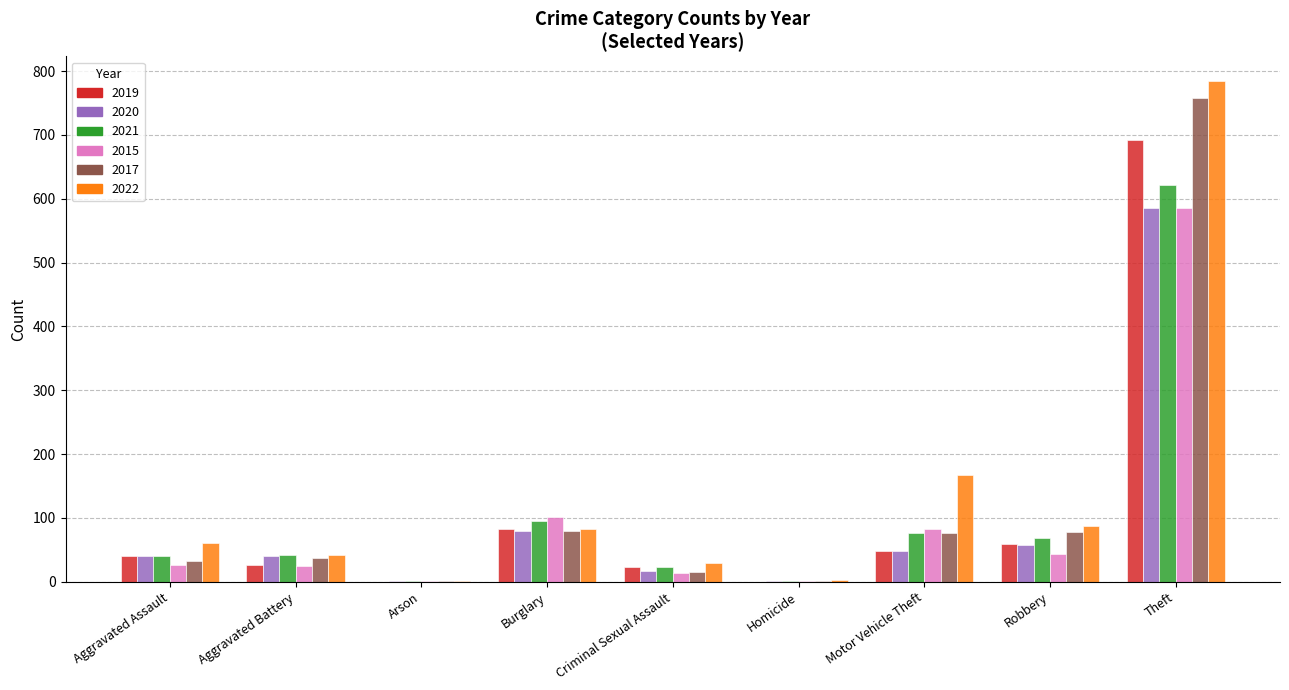

The 2021 series shows 40 at Aggravated Assault. True or false?

True